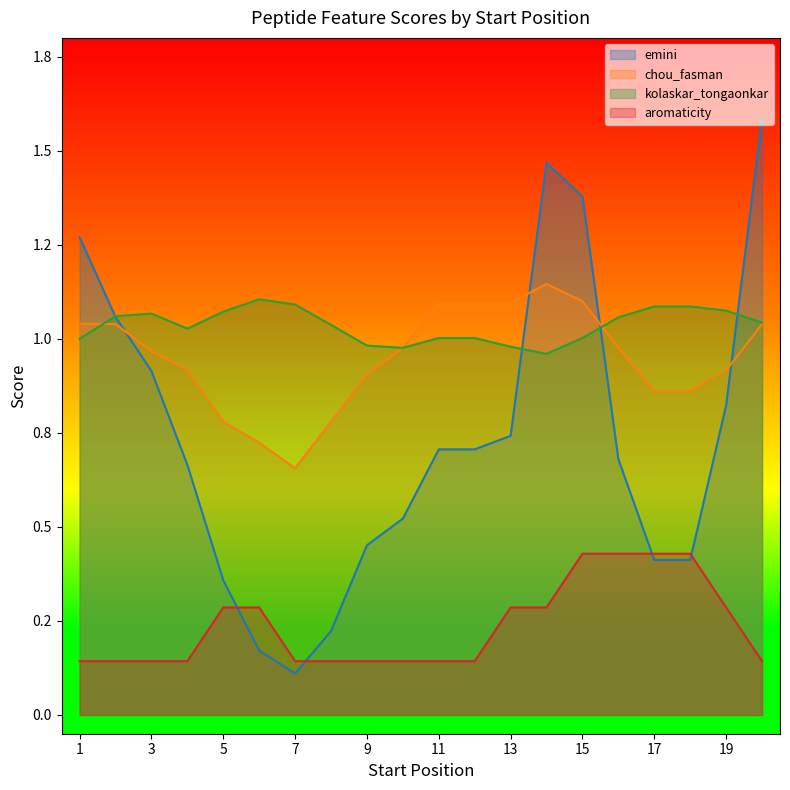

Which series has the largest range (max minus min)?

emini